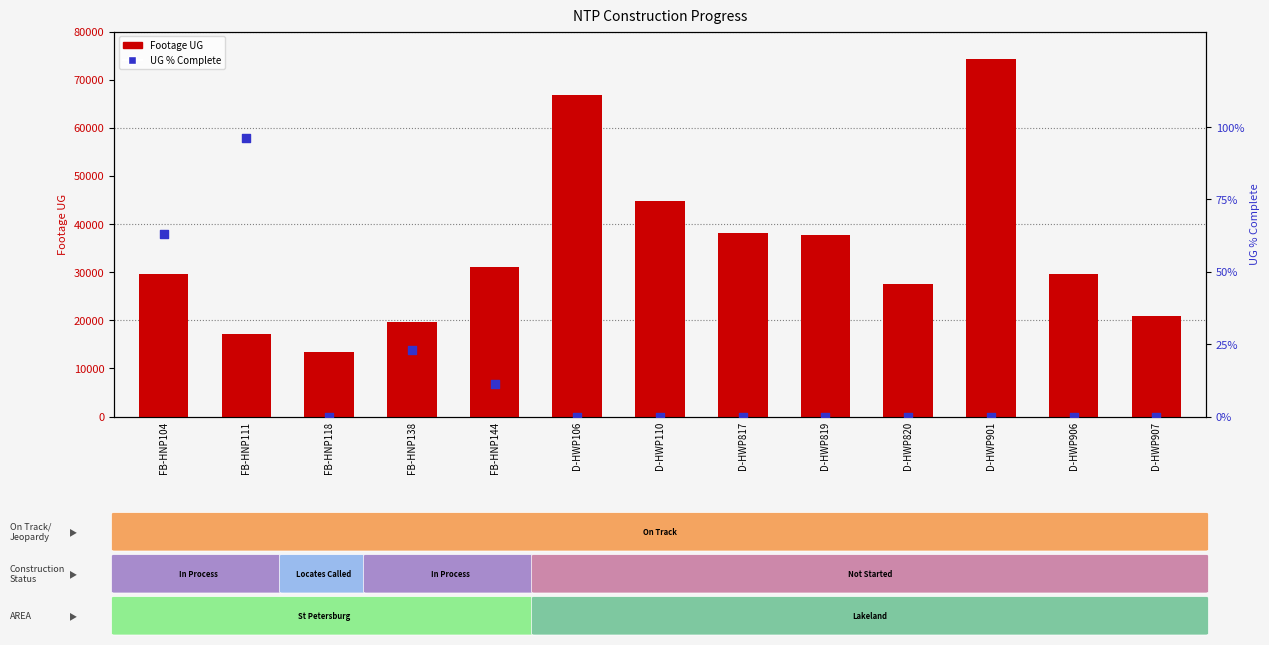

What is the total value across all series at D-HWP901?

74384.0